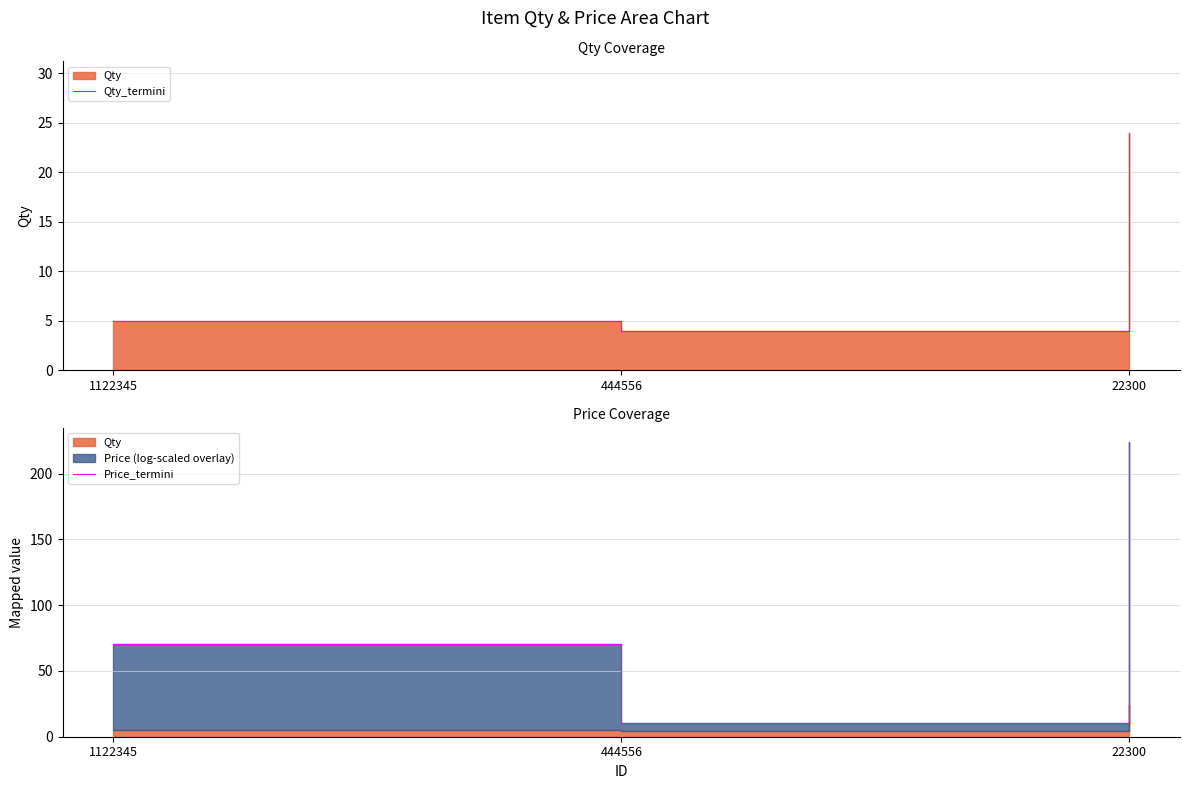

What is the maximum value for Price_termini?

223.8